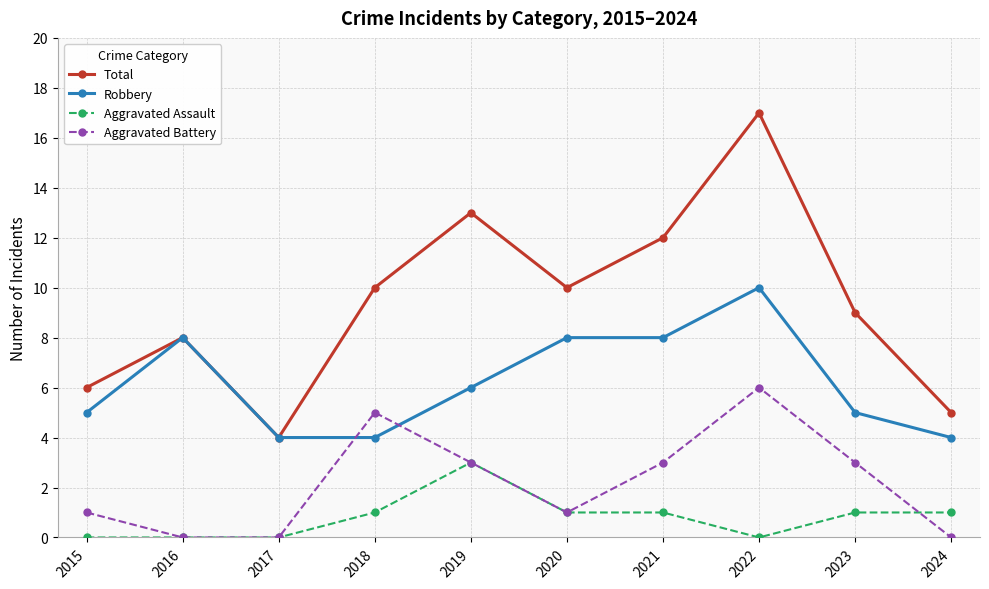

How many values in the Total series are below 10?

5